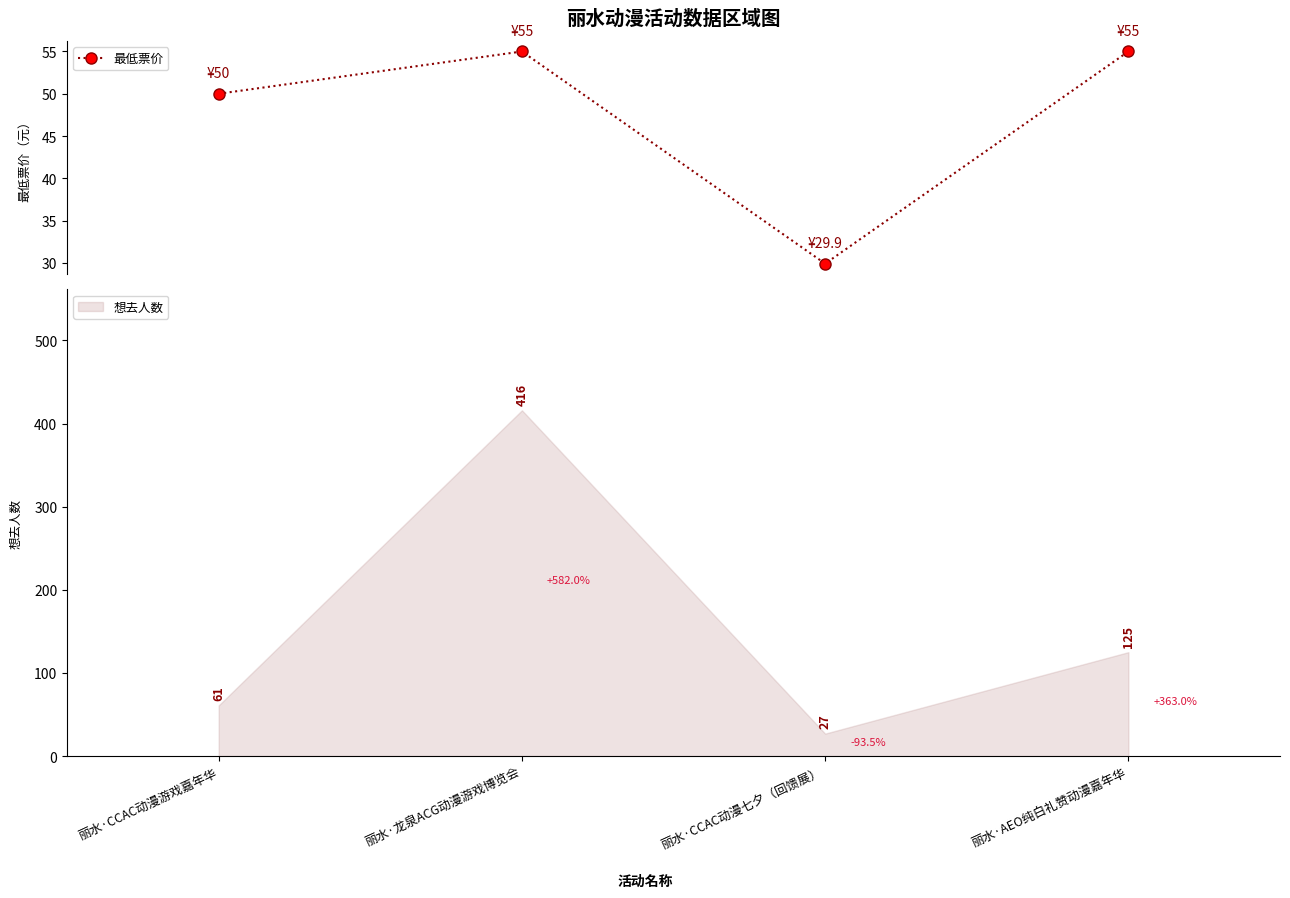

List the labels in order of value, smallest first.

丽水·CCAC动漫七夕（回馈展）, 丽水·CCAC动漫游戏嘉年华, 丽水·龙泉ACG动漫游戏博览会, 丽水·AEO纯白礼赞动漫嘉年华